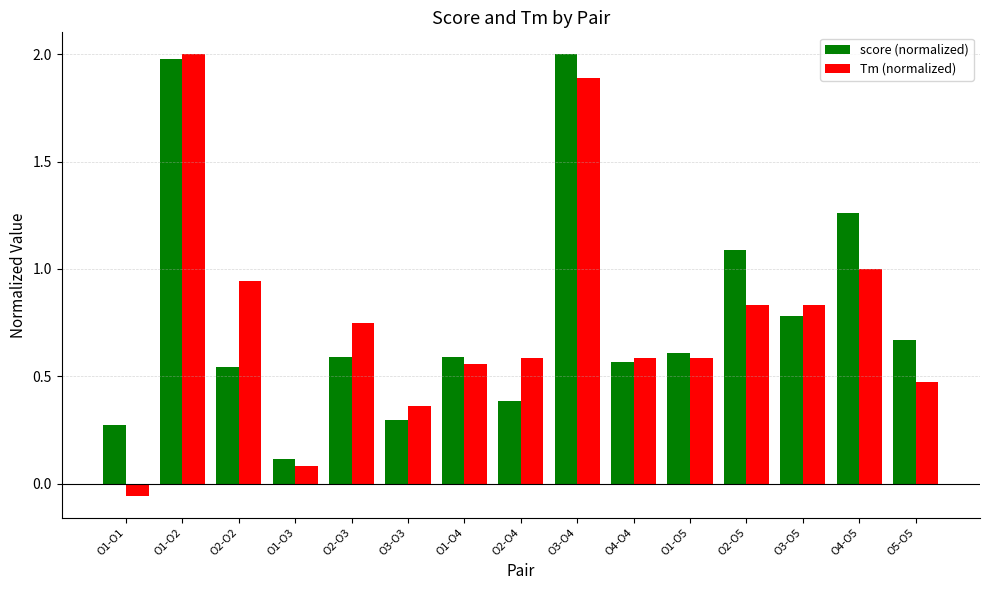

The value of Tm (normalized) at O2-O4 is 0.6. True or false?

True